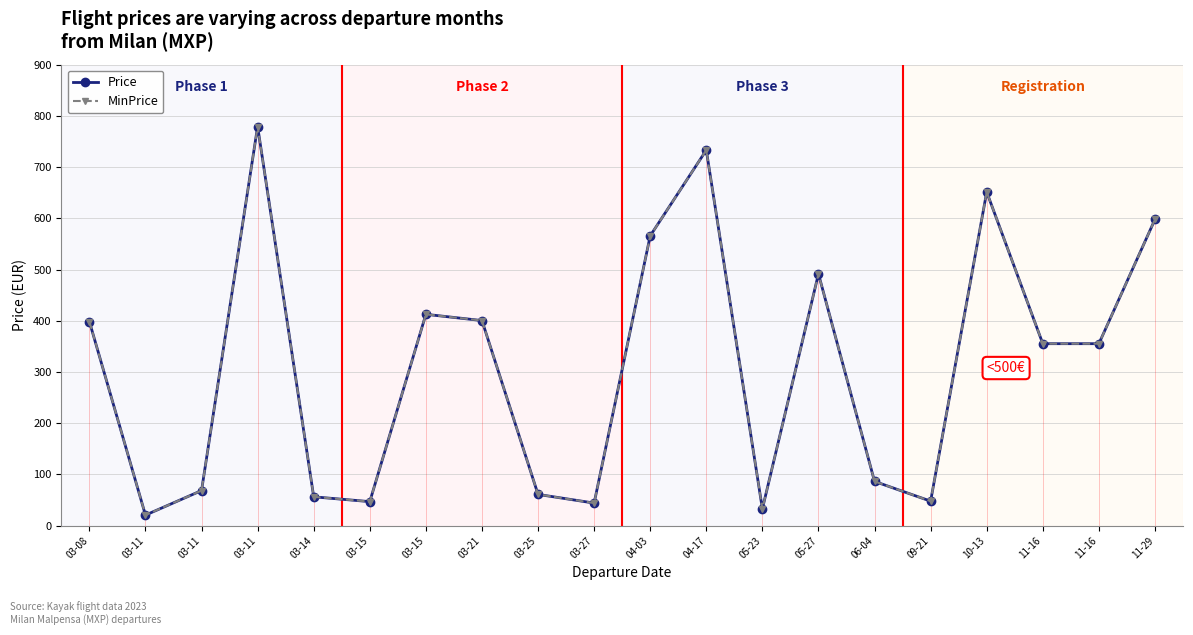

Which category has the highest value in the Price series?

03-11